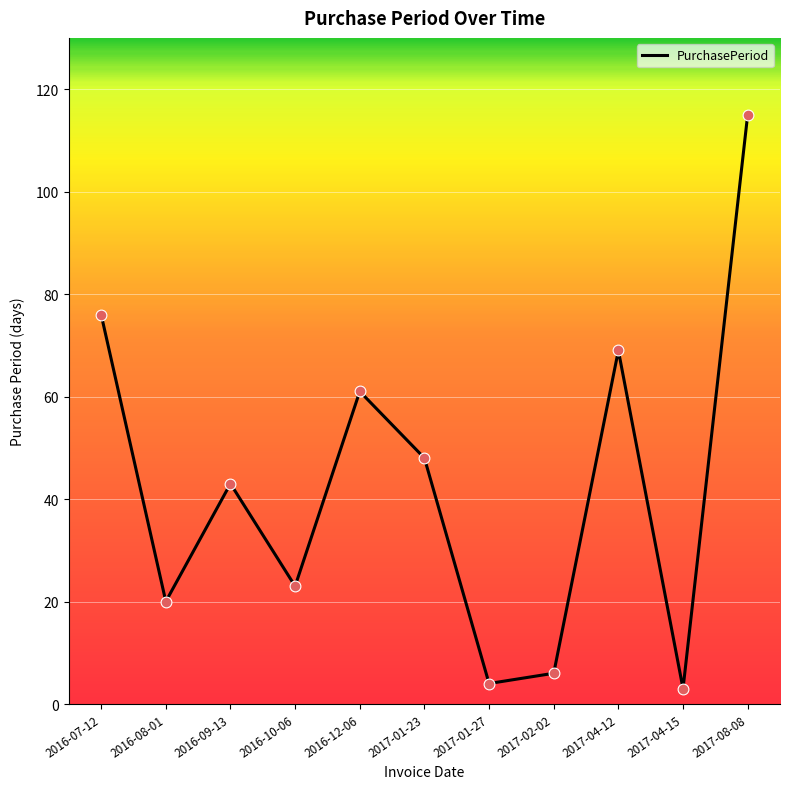

What is the change in value from 2017-01-23 to 2017-01-27?

-44